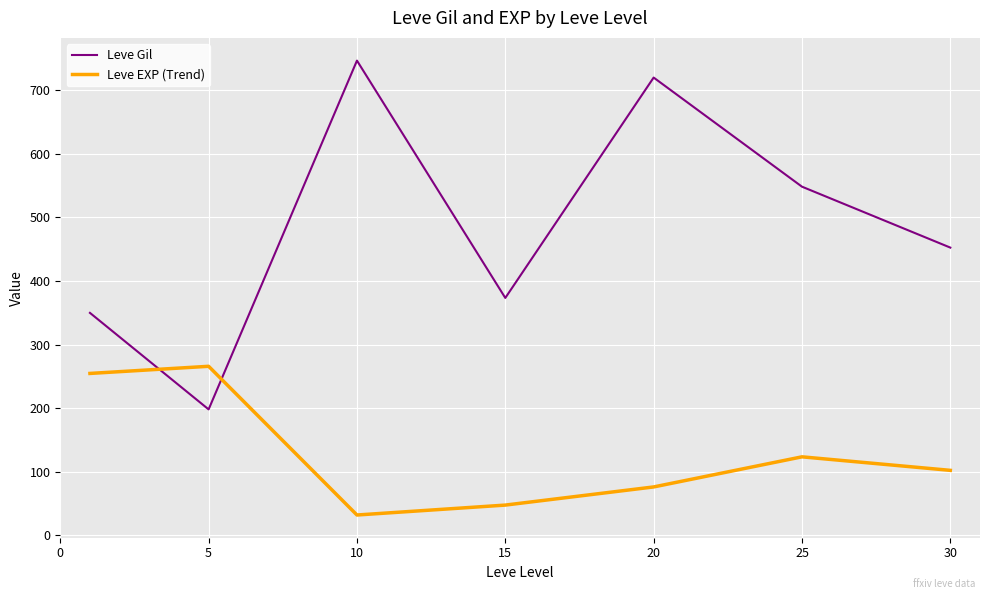

How many lines are shown in the chart?

2